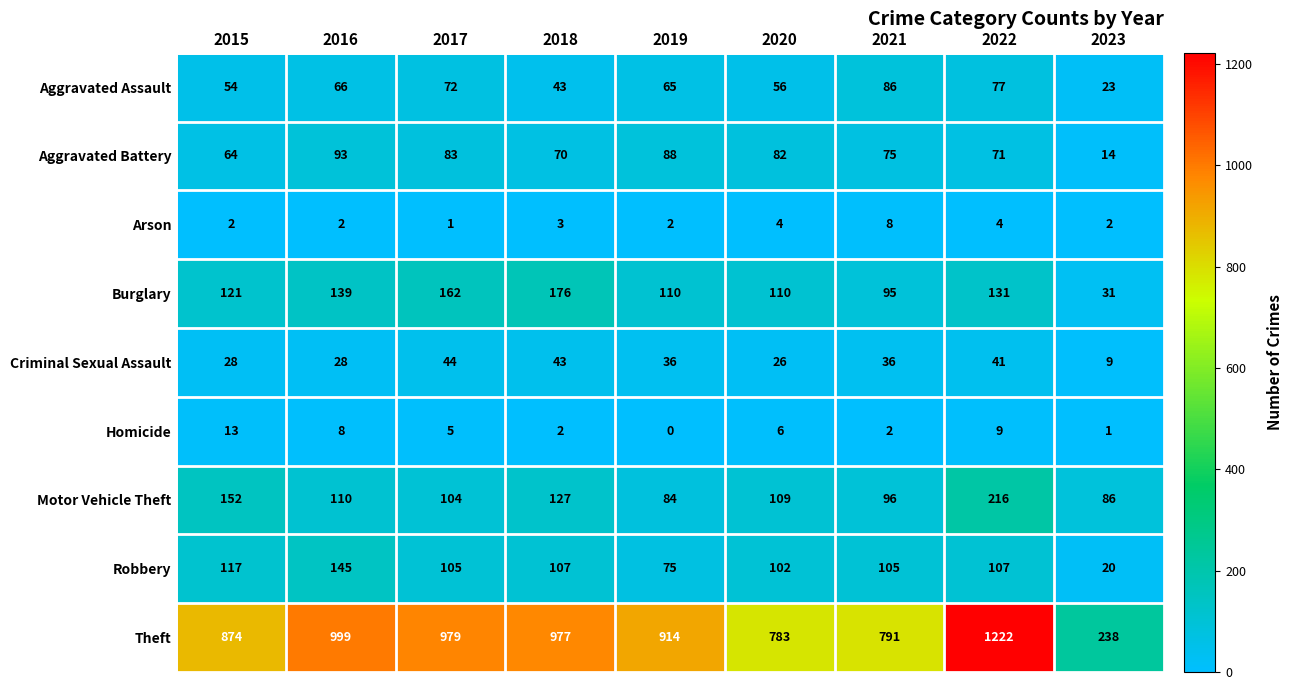

At how many categories does at least one series exceed 602?

8